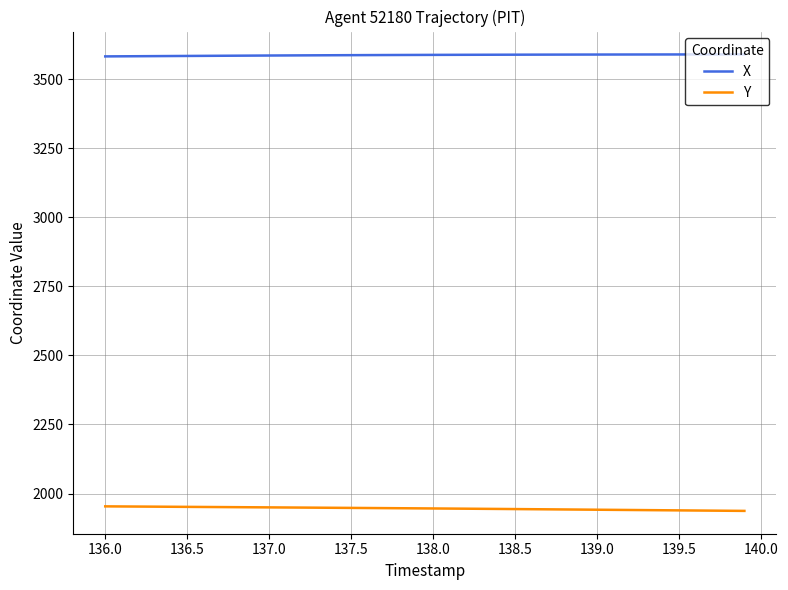

What is the minimum value shown in the chart?

1937.2